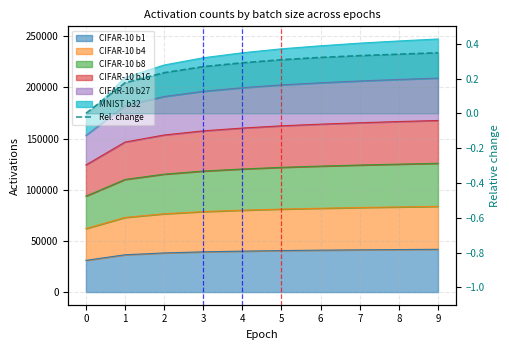

What is the change in value from 2 to 4?

+0.1